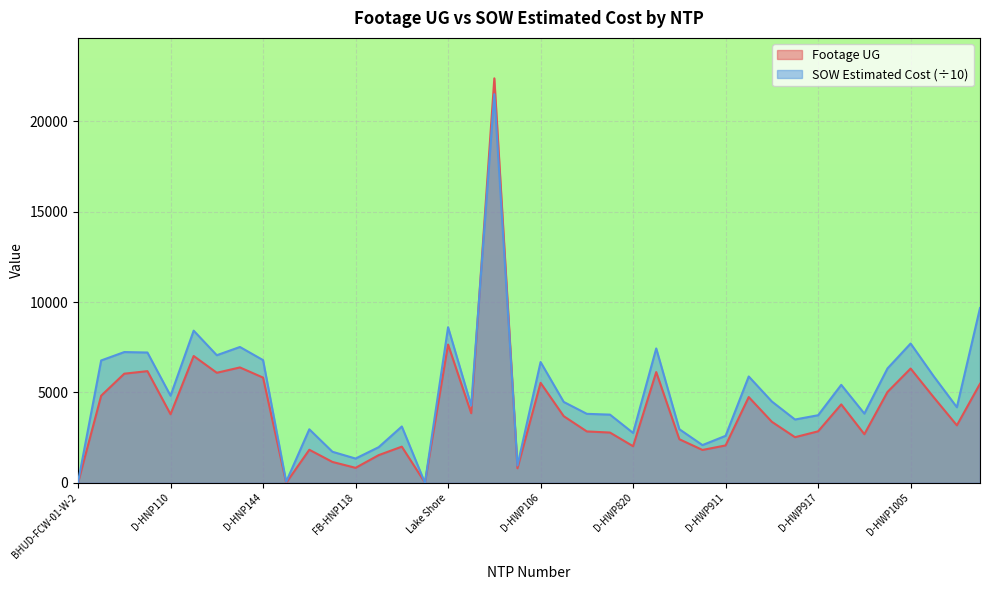

Reading left to right, transcribe all the data shown in this chart.

Footage UG: 0.0	4822.0	6041.0	6182.0	3796.0	7020.0	6092.0	6387.0	5825.0	0.0	1831.0	1157.0	831.0	1534.0	2003.0	11.0	7655.0	3853.0	22387.0	807.0	5534.0	3690.0	2845.0	2783.0	2027.0	6130.0	2414.0	1820.0	2071.0	4747.0	3378.0	2527.0	2851.0	4342.0	2691.0	5030.0	6325.0	4731.0	3183.0	5483.0
SOW Estimated Cost: 38.8	6773.4	7238.2	7213.1	4821.5	8422.6	7063.5	7519.1	6792.5	58.2	2963.4	1720.3	1344.2	1974.5	3118.6	0.0	8613.6	4276.6	21508.8	961.1	6685.4	4478.2	3819.2	3775.5	2761.5	7438.4	2968.3	2089.1	2602.6	5886.4	4501.4	3505.0	3741.8	5422.8	3832.3	6332.2	7710.9	5895.2	4183.4	9674.8